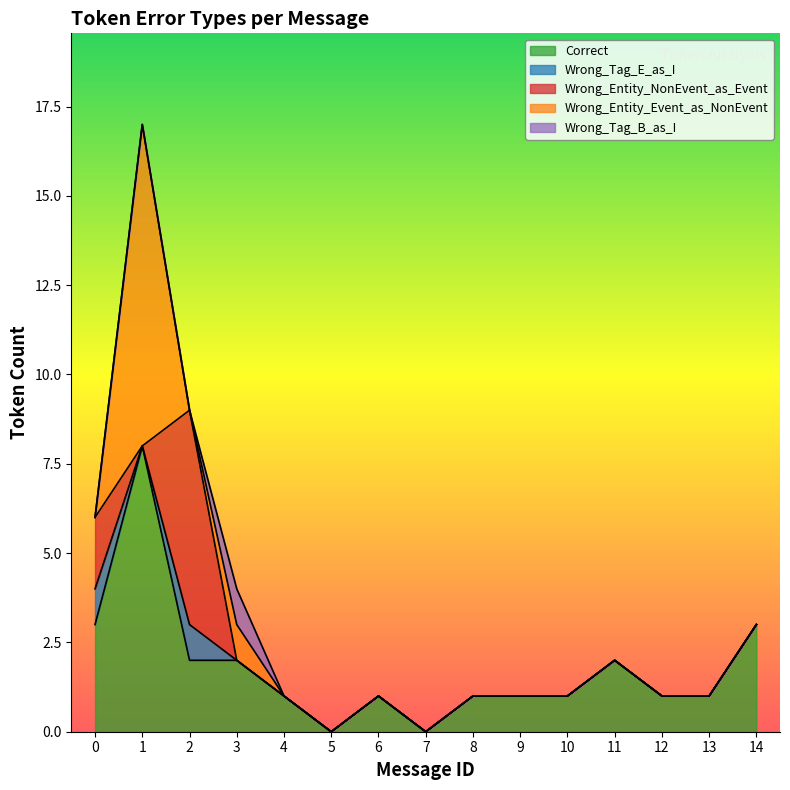

Which has a higher value, 5 or 10?

10